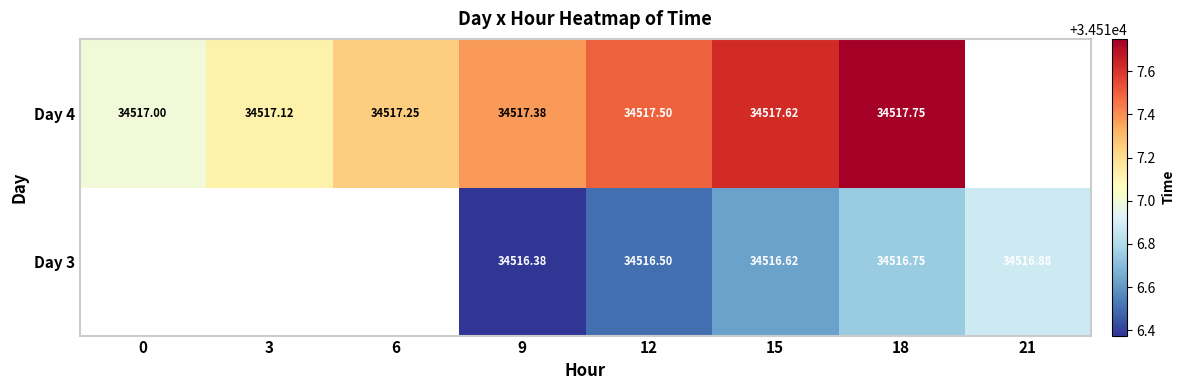

The value of Day 3 at 12 is 14436.7. True or false?

False